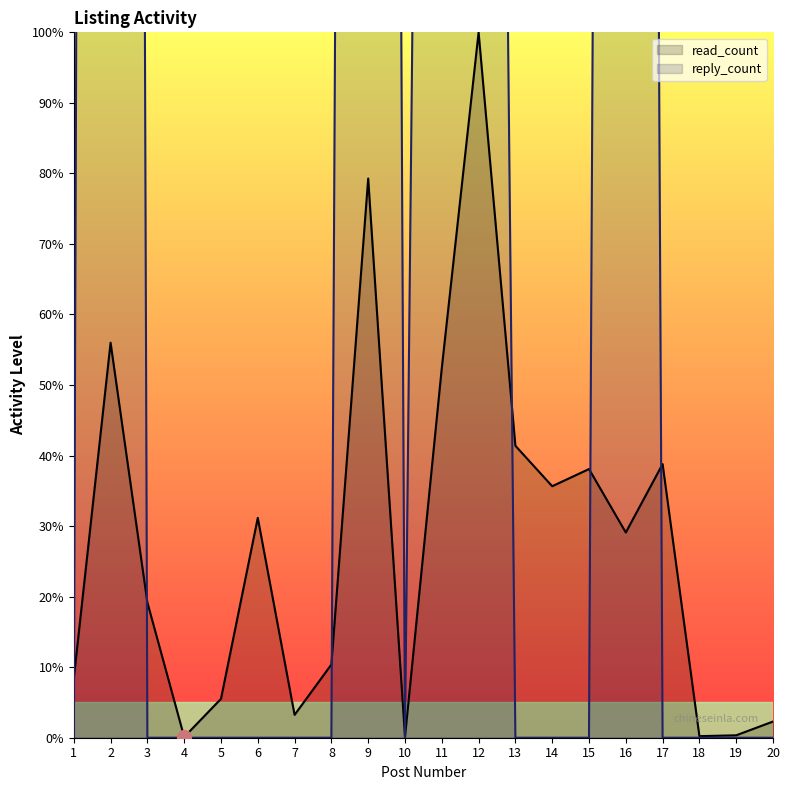

In reply_count, how many points are higher than both neighbors (excluding endpoints)?

3